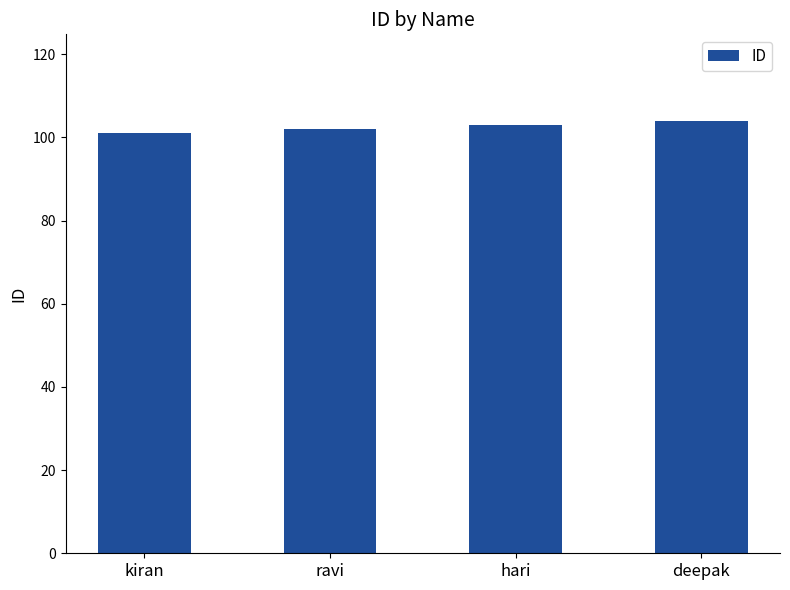

Rank the categories by value from lowest to highest.

kiran, ravi, hari, deepak